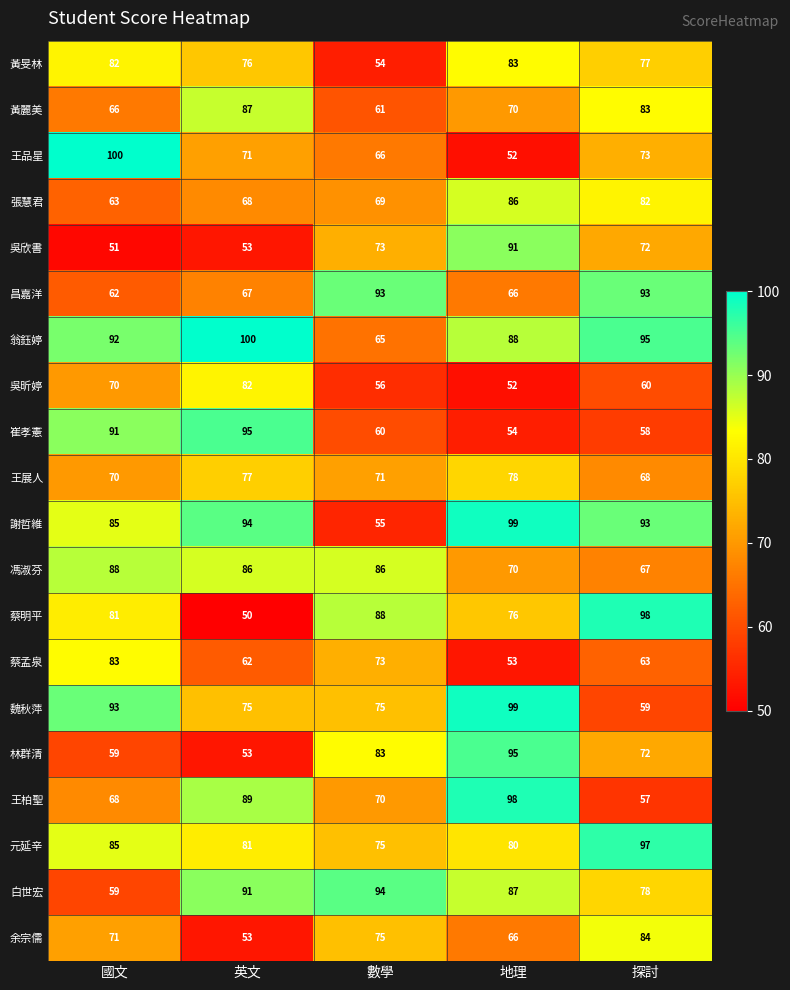

What is the greatest value displayed?

100